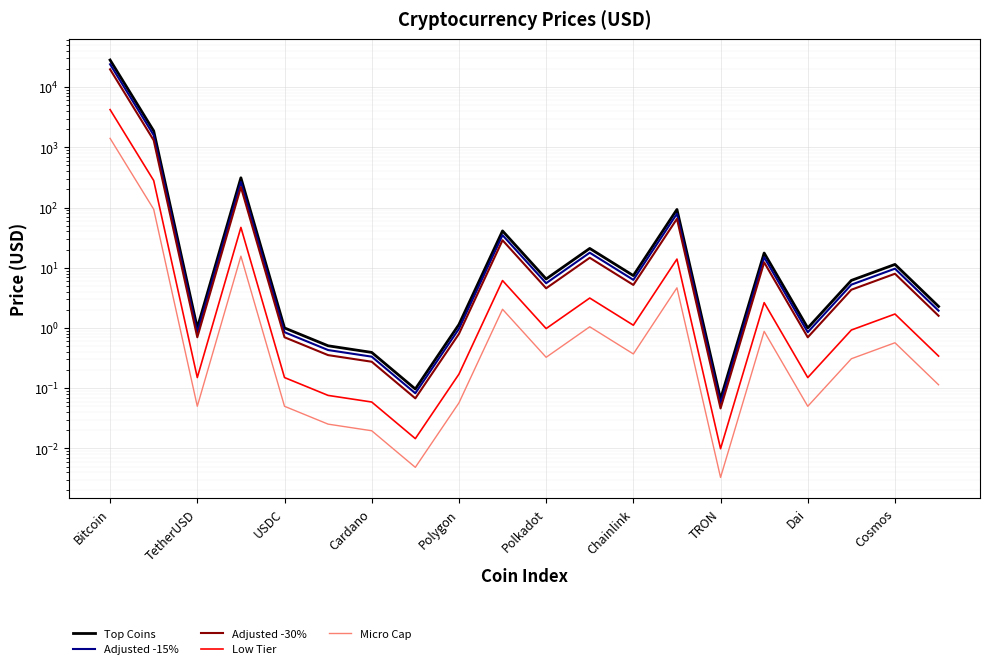

Which series has the widest spread of values?

Top Coins